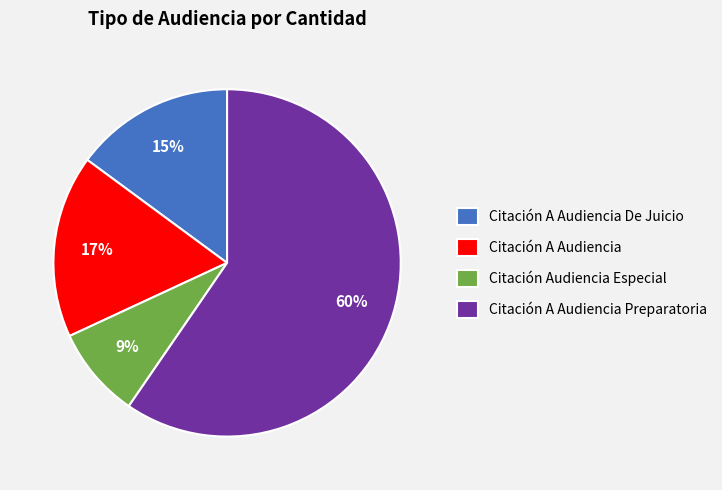

What is the smallest slice in the pie chart?

Citación Audiencia Especial